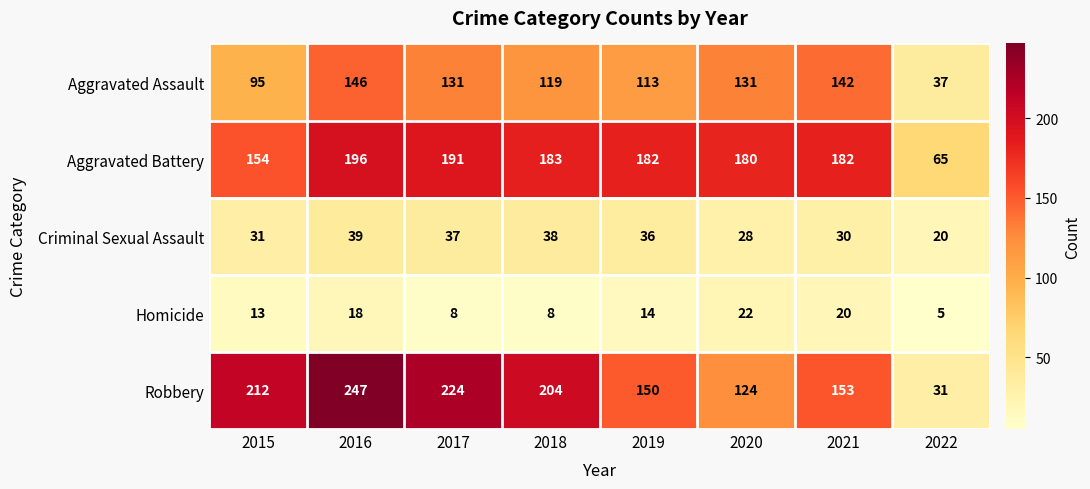

What is the difference between the highest and lowest values at 2018?

196